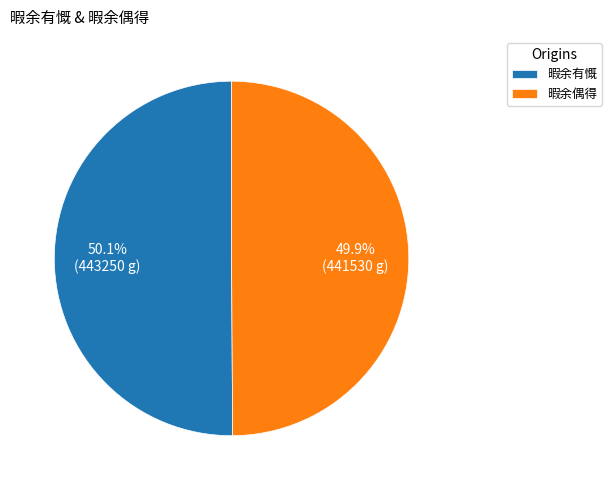

Approximately how many times larger is the value at 暇余有慨 compared to 暇余偶得?

1.0